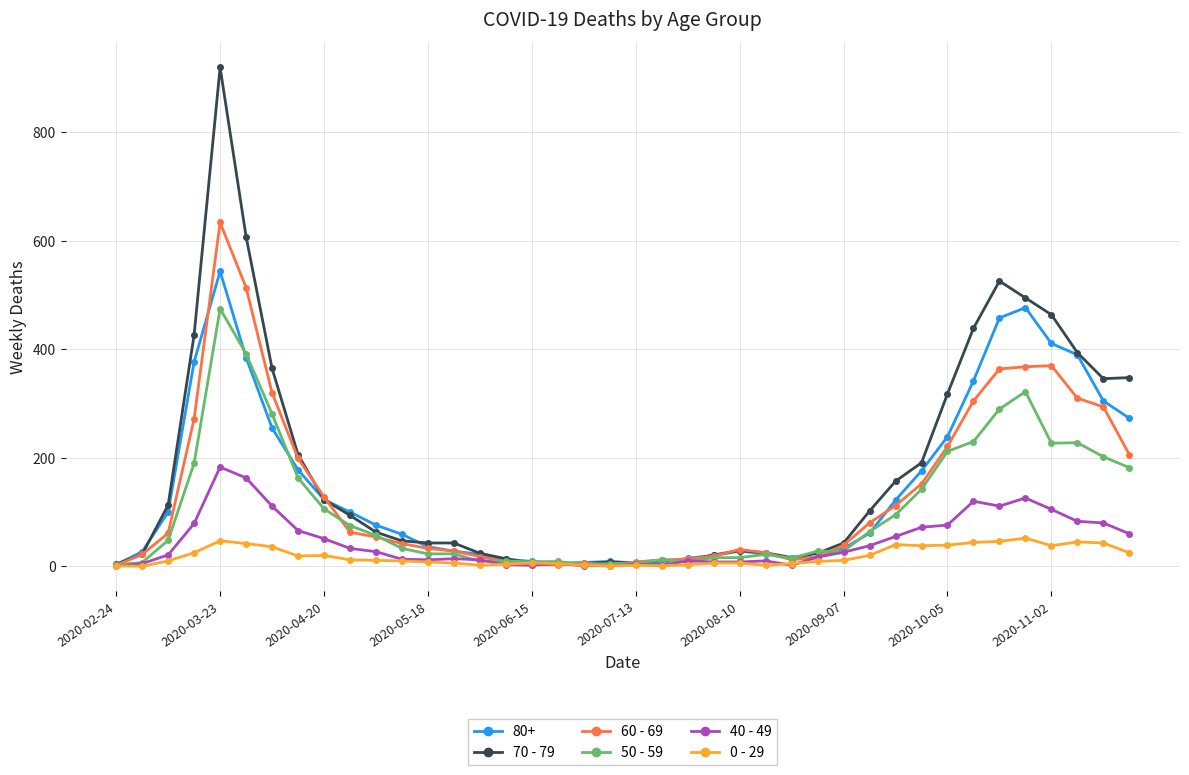

What is the maximum value for 50 - 59?

475